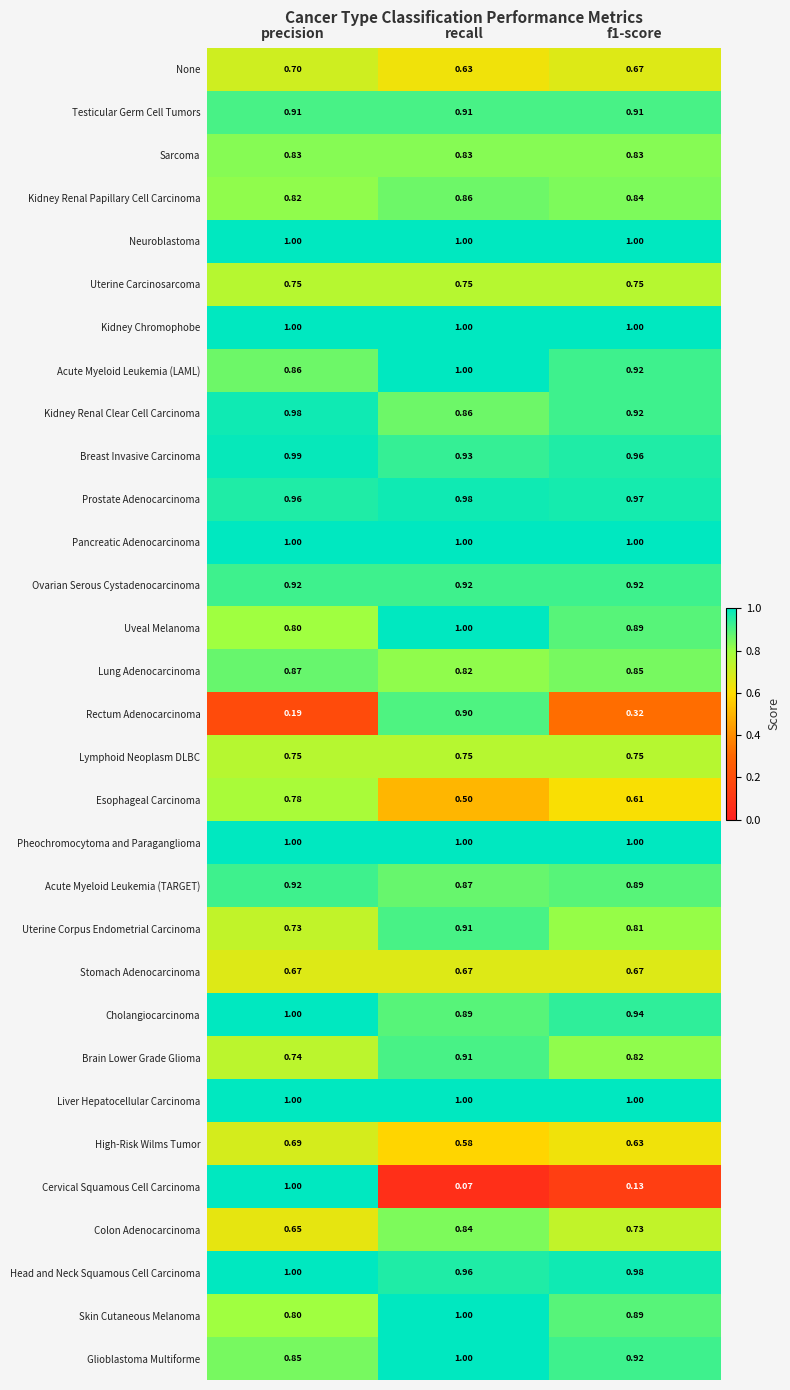

Which label corresponds to the smallest value in the chart?

recall